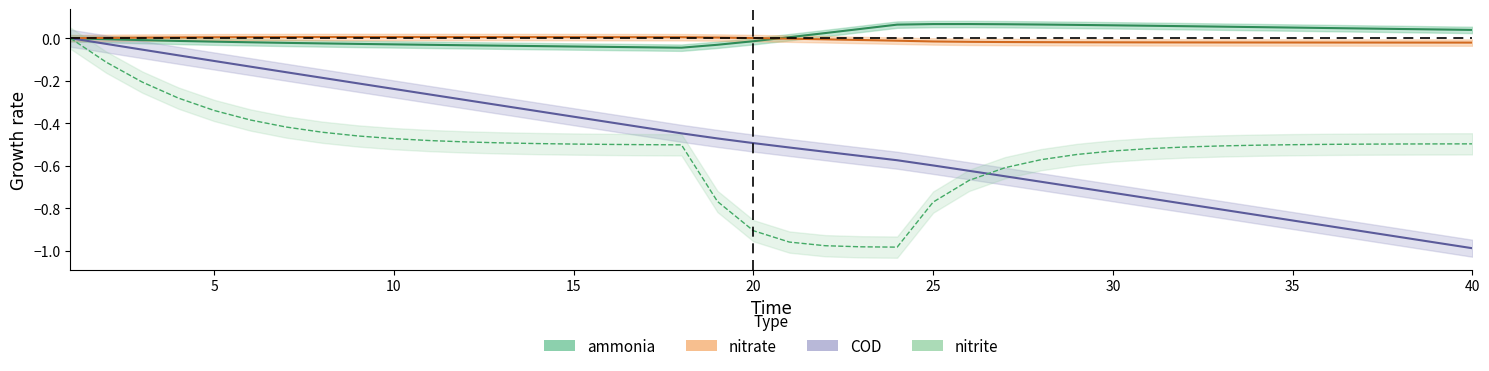

At how many categories does at least one series exceed 0?

39